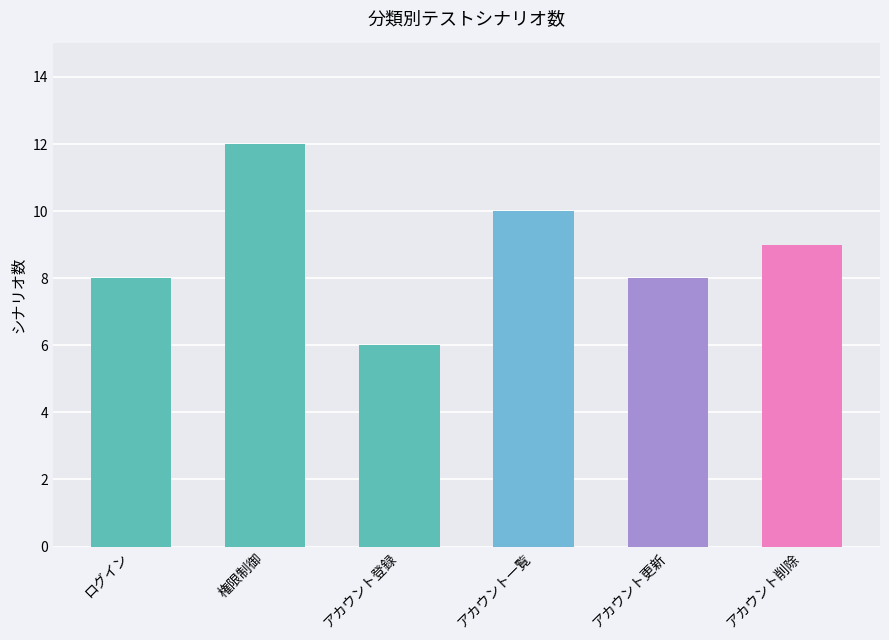

What is the difference between the maximum and second lowest values?

4